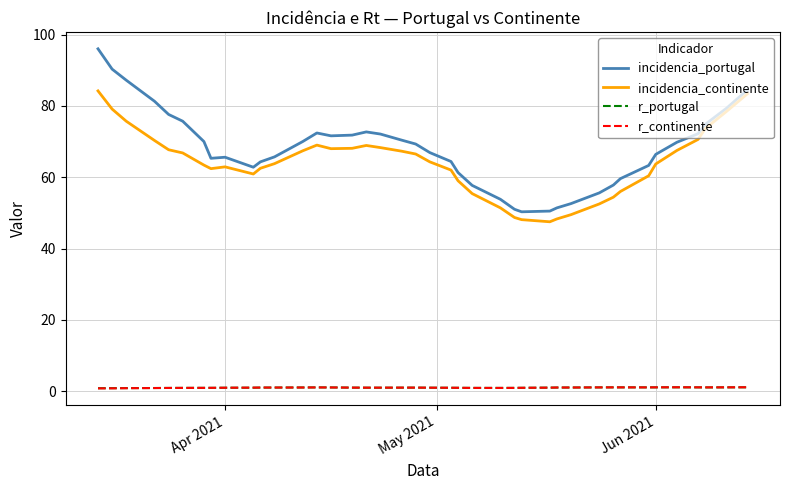

True or false: incidencia_continente and incidencia_portugal cross at least once.

False